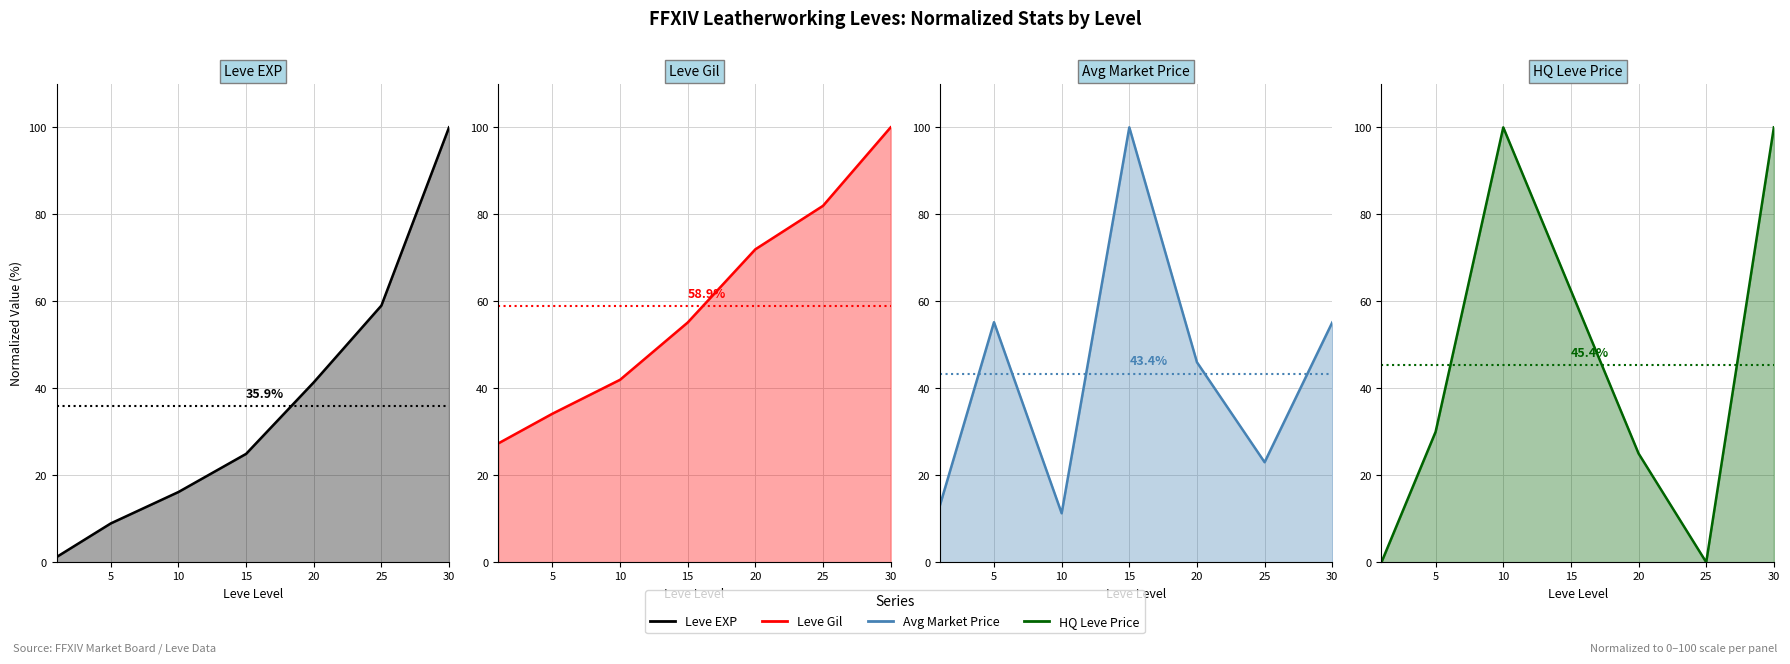

What is the highest value of the Mean Leve EXP series?

35.9